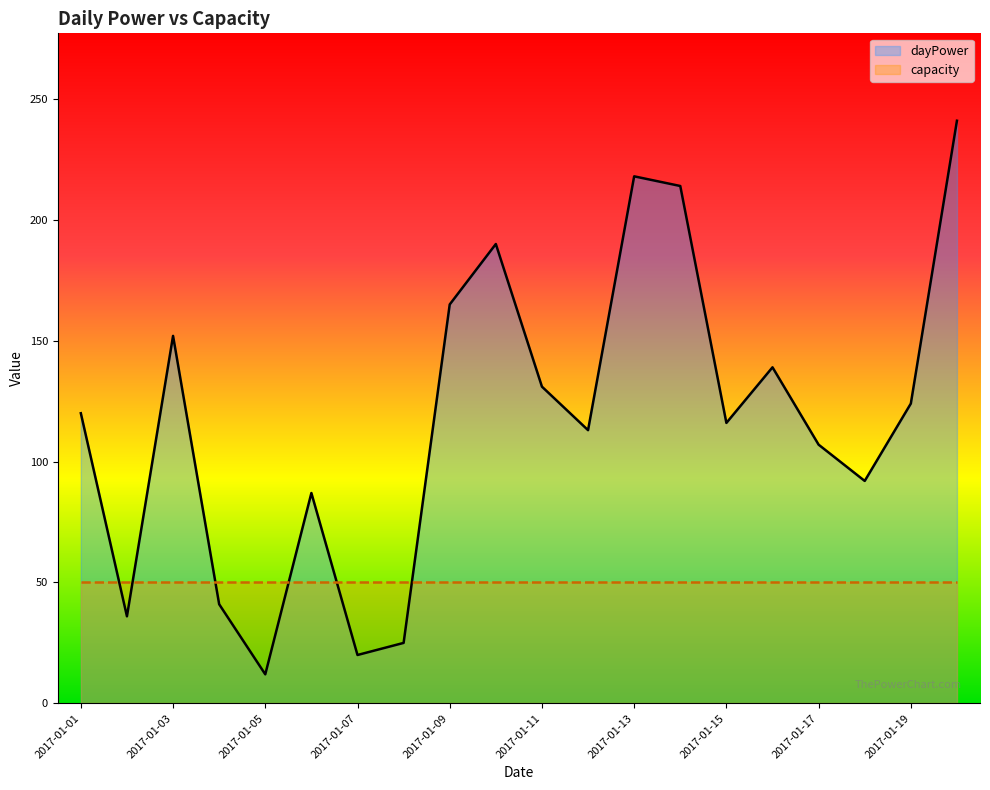

What is the difference between the maximum and minimum values in the dayPower series?

229